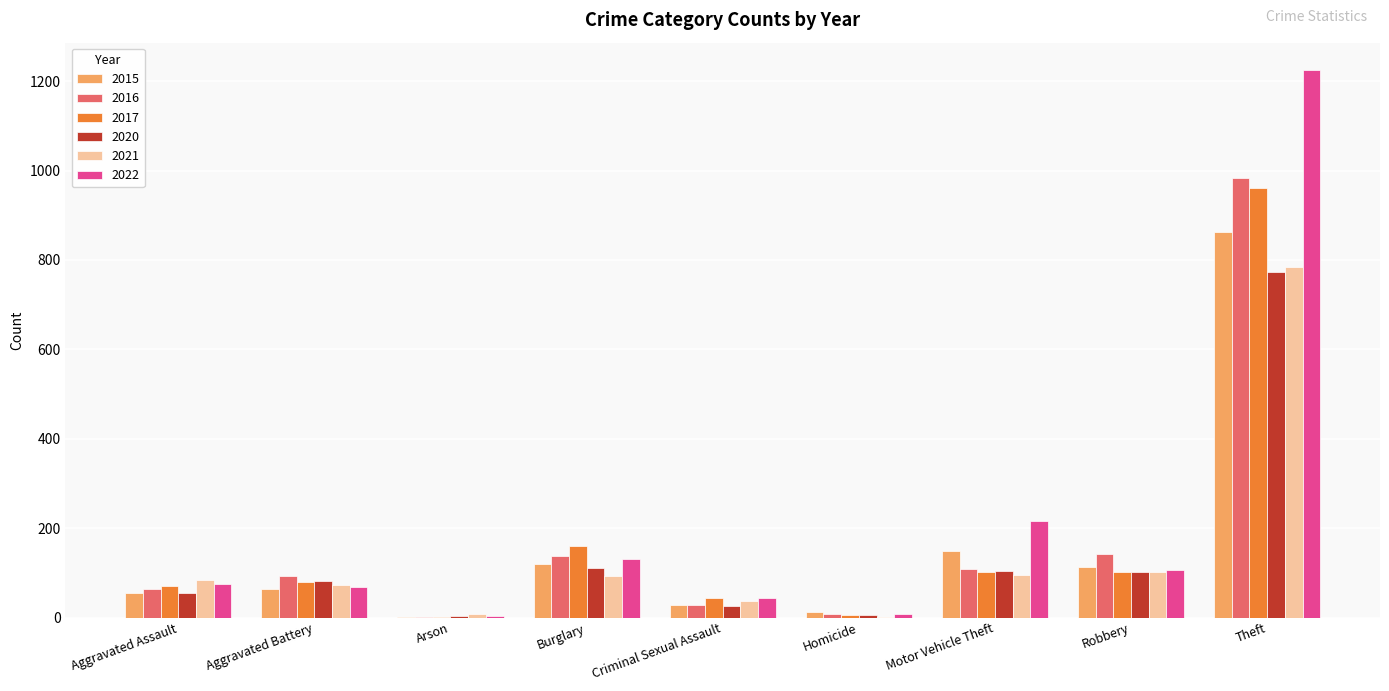

Are the bars grouped side by side (vs. stacked)?

Yes